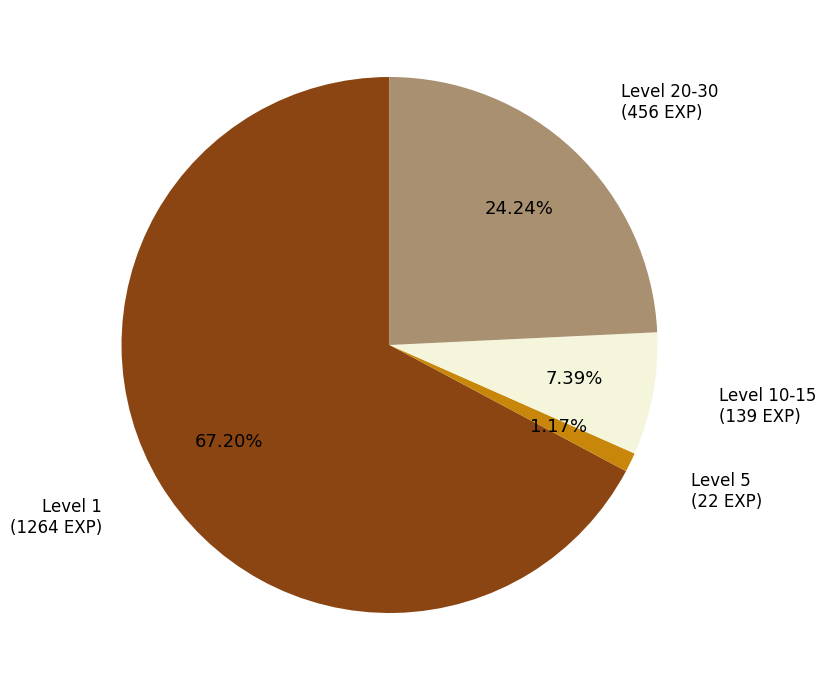

Is there any slice that represents more than half of the pie?

Yes